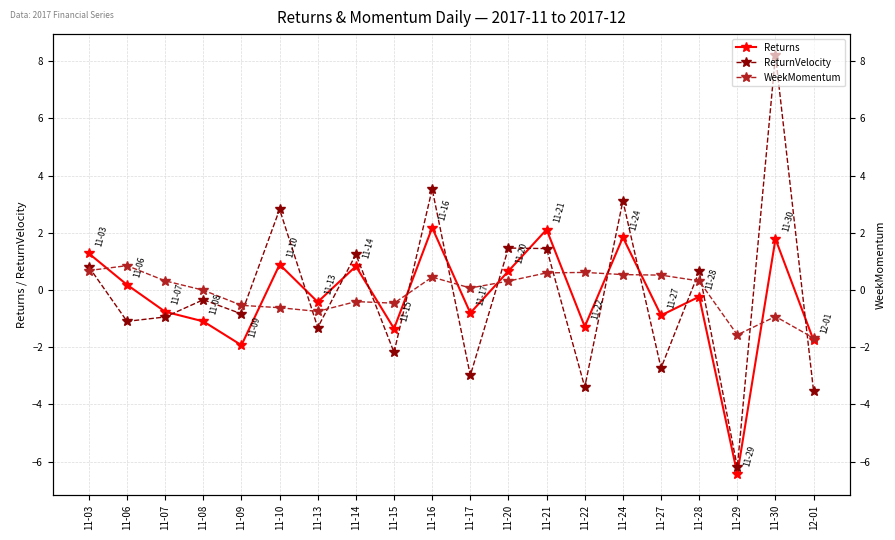

What is the difference between the maximum and minimum values in the WeekMomentum series?

2.5